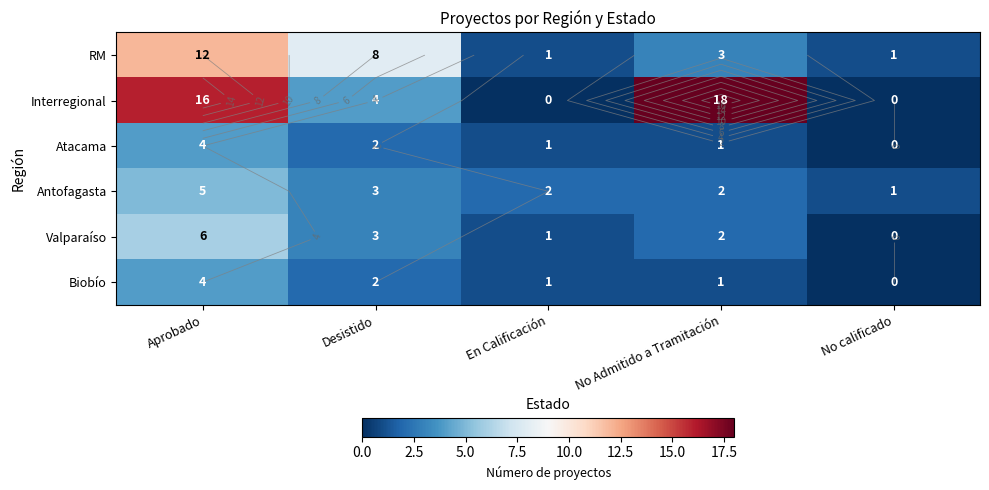

The value of Interregional at Desistido is 4. True or false?

True